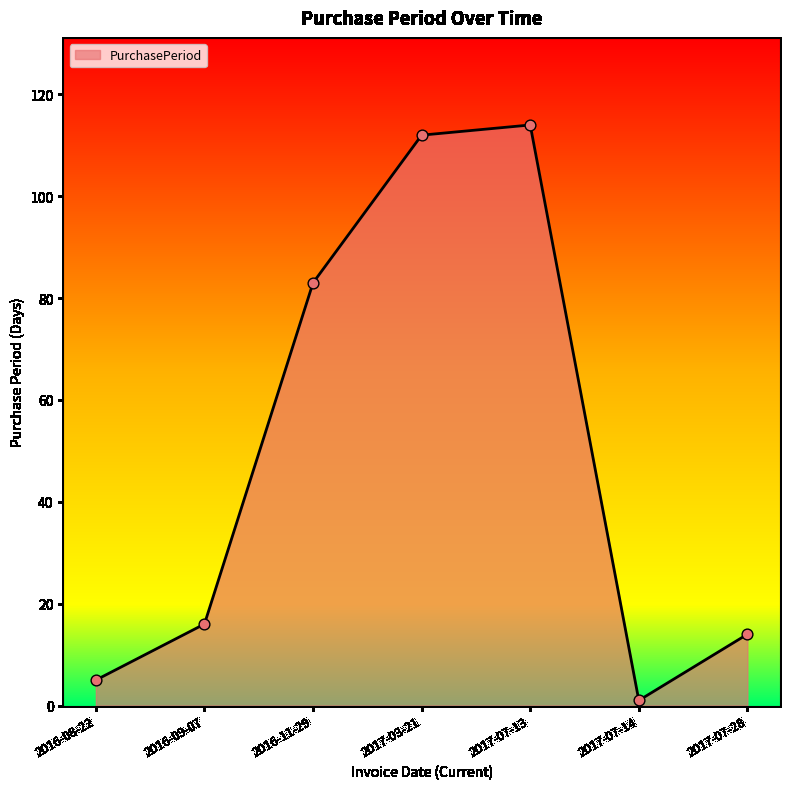

What is the change in value from 2016-09-07 to 2017-07-13?

+98